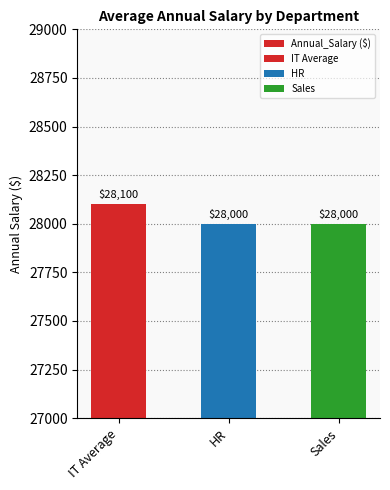

At which label is the value closest to 28050?

IT Average